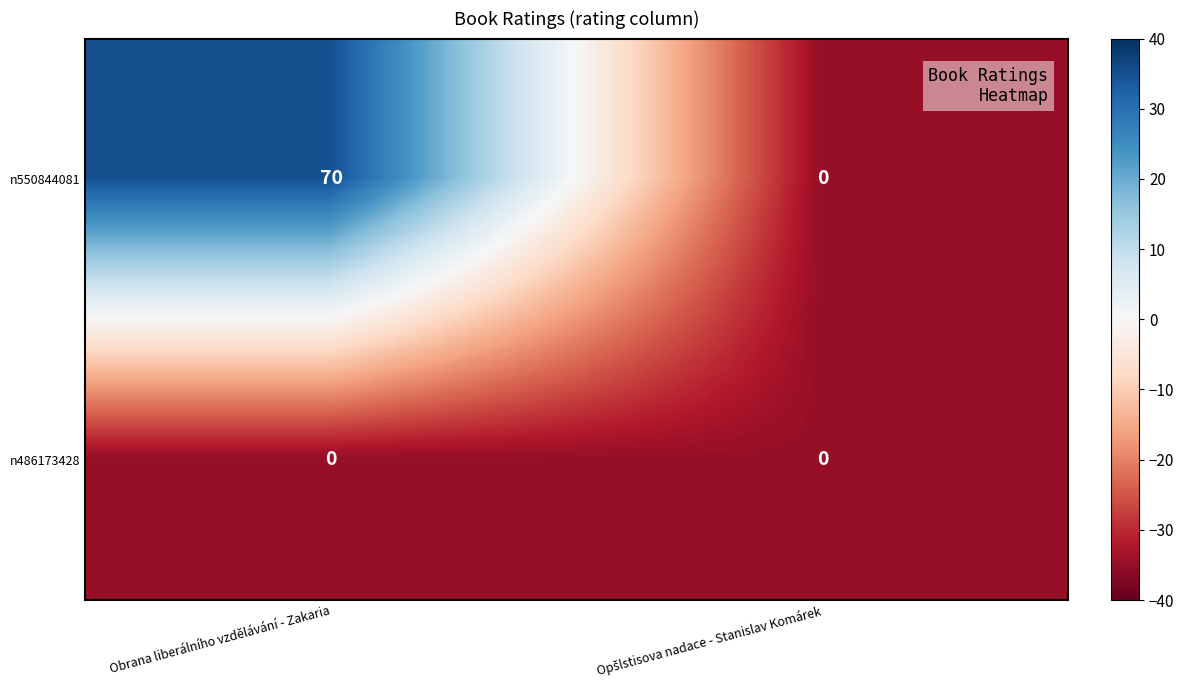

Reading left to right, what are all the values shown in this chart?

n550844081: 70	0
n486173428: 0	0